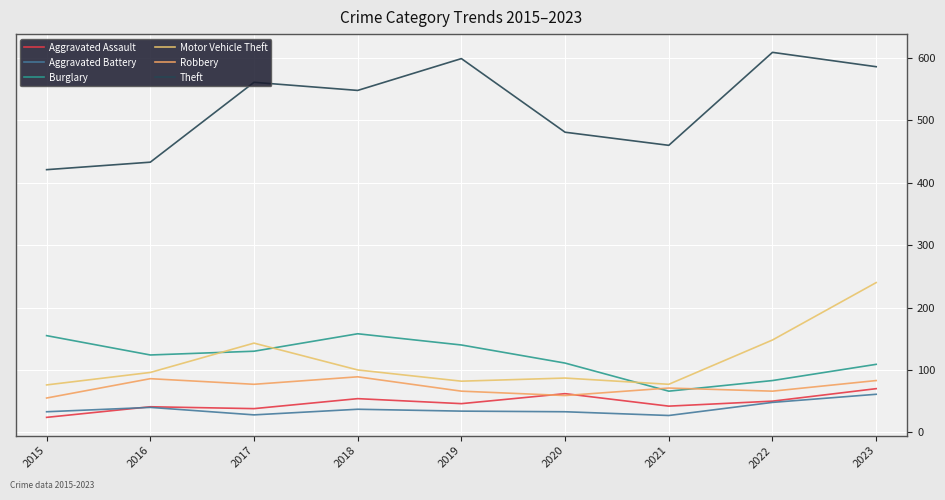

Which has a higher value, 2019 or 2020?

2020